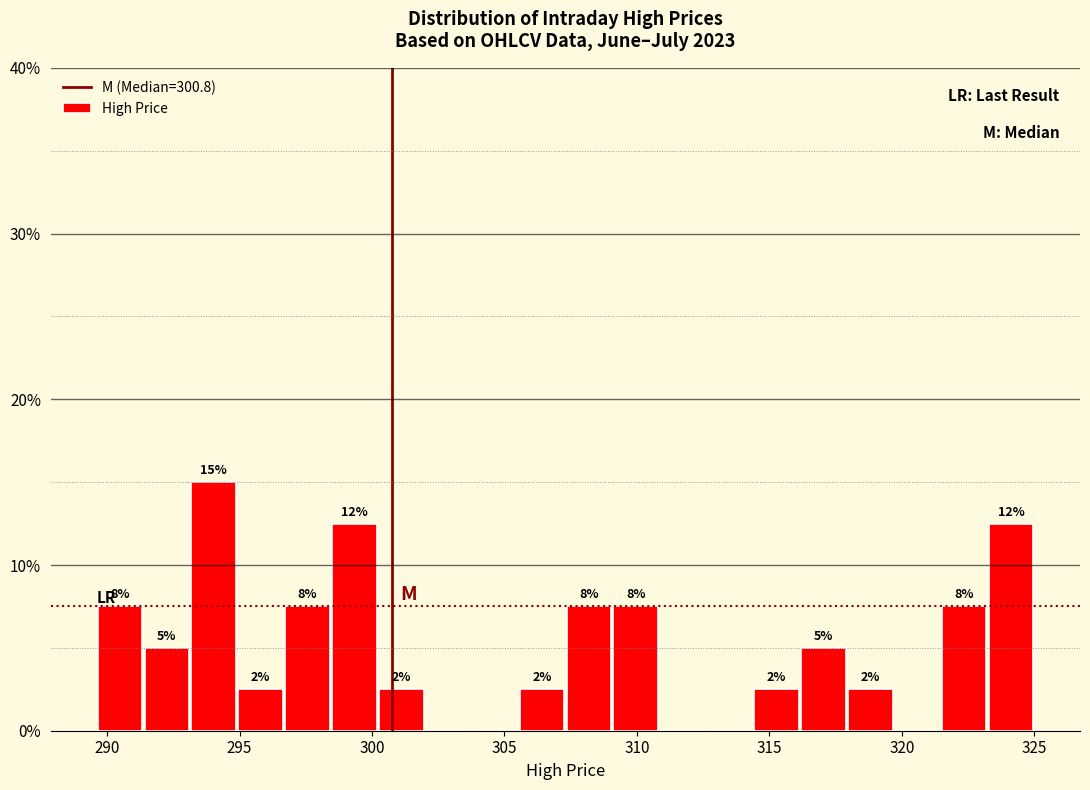

Read against the x-axis, roughly where is the centre of the tallest bar?

294.0